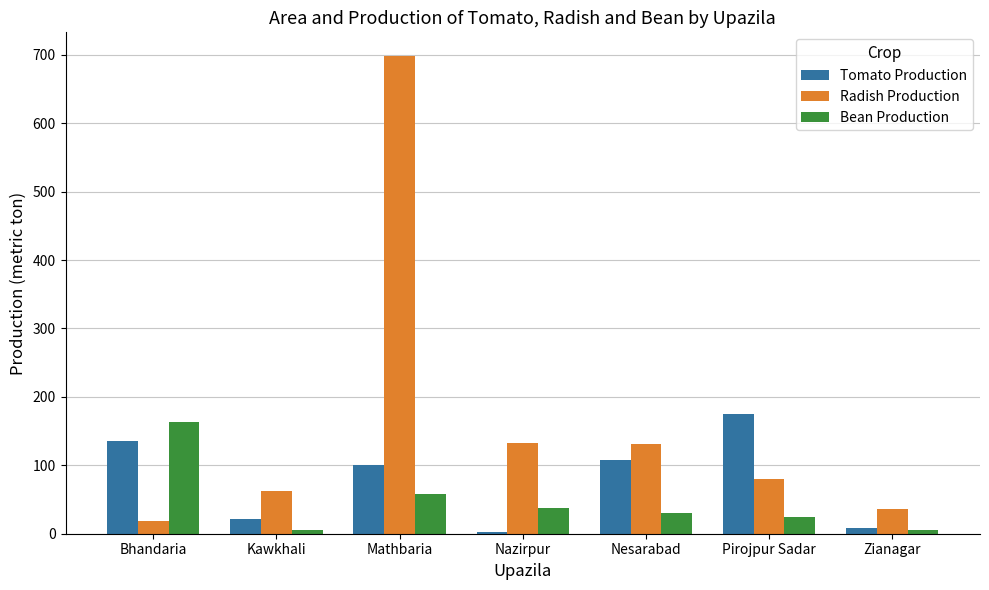

The Radish Production series shows 81 at Nesarabad. True or false?

False